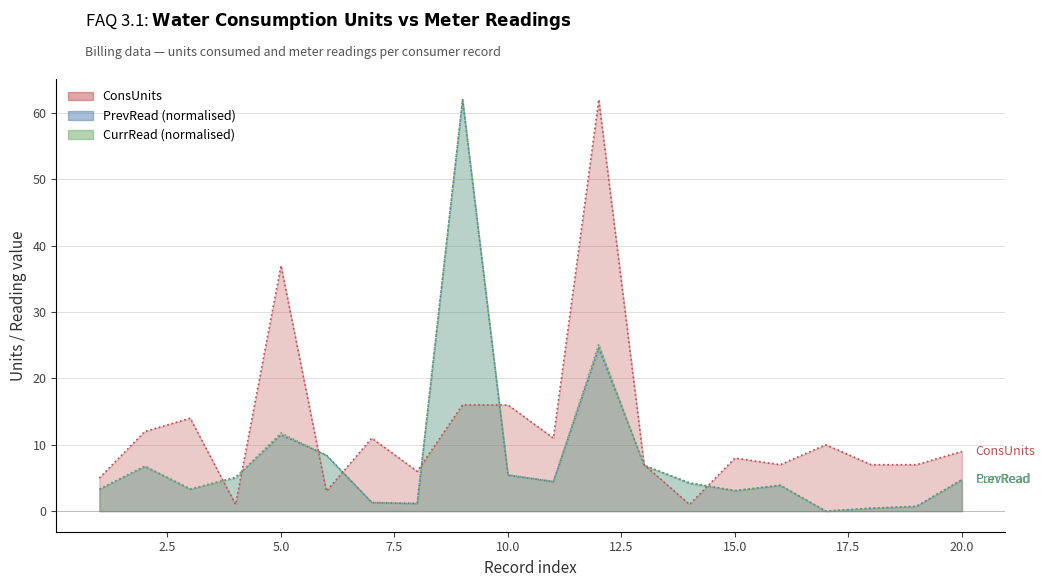

What is the lowest value of the ConsUnits series?

1.0